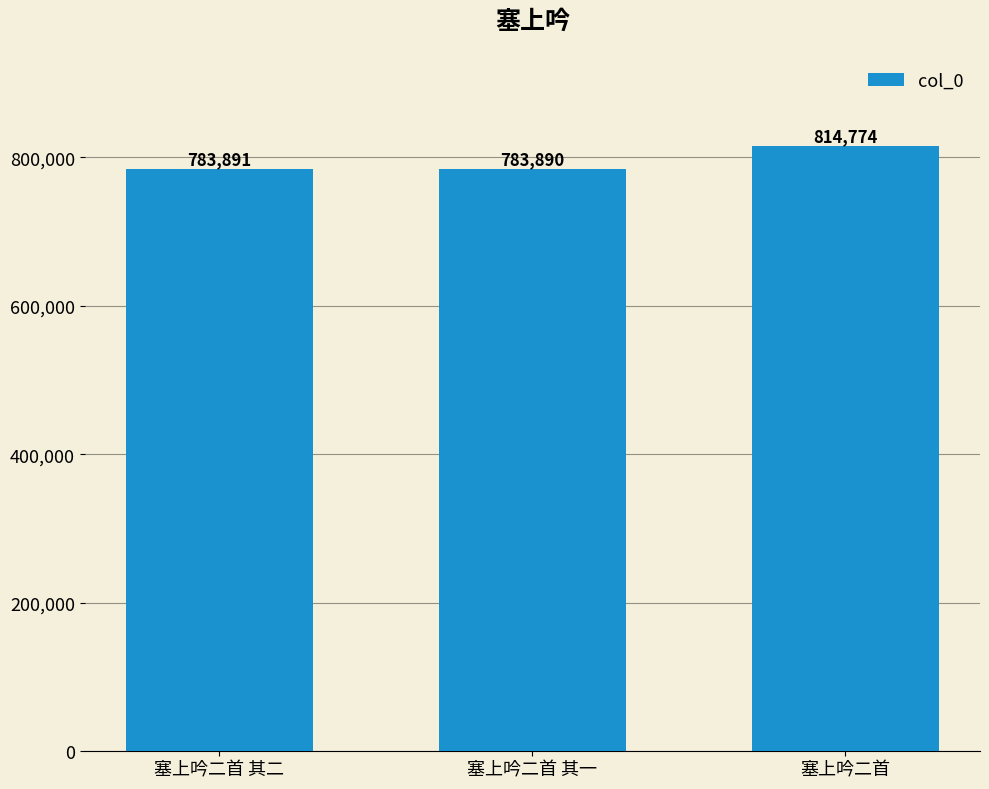

What is the smallest value displayed?

783890